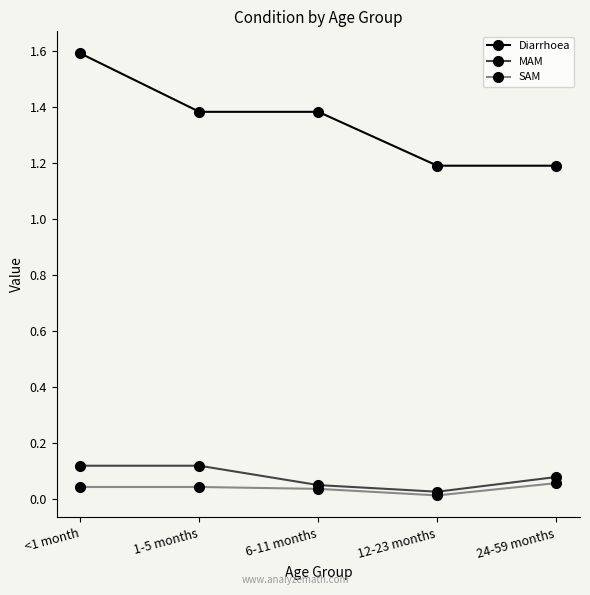

At 1-5 months, list the series in order from smallest to largest.

SAM, MAM, Diarrhoea